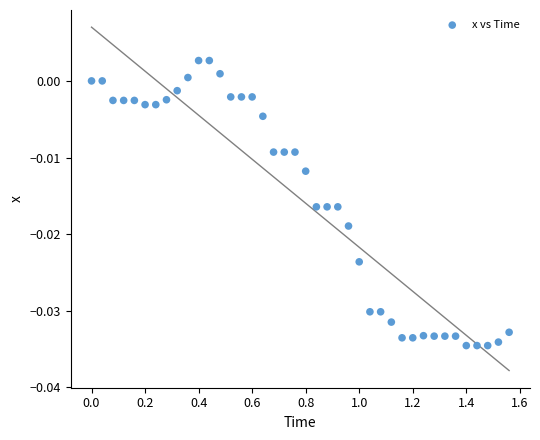

What is the range of X values (max minus min)?

1.6